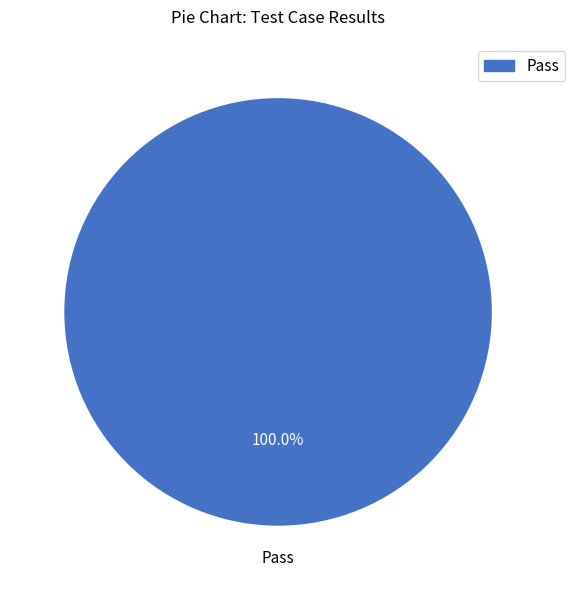

What percentage is the Pass slice, to the nearest percent?

100%